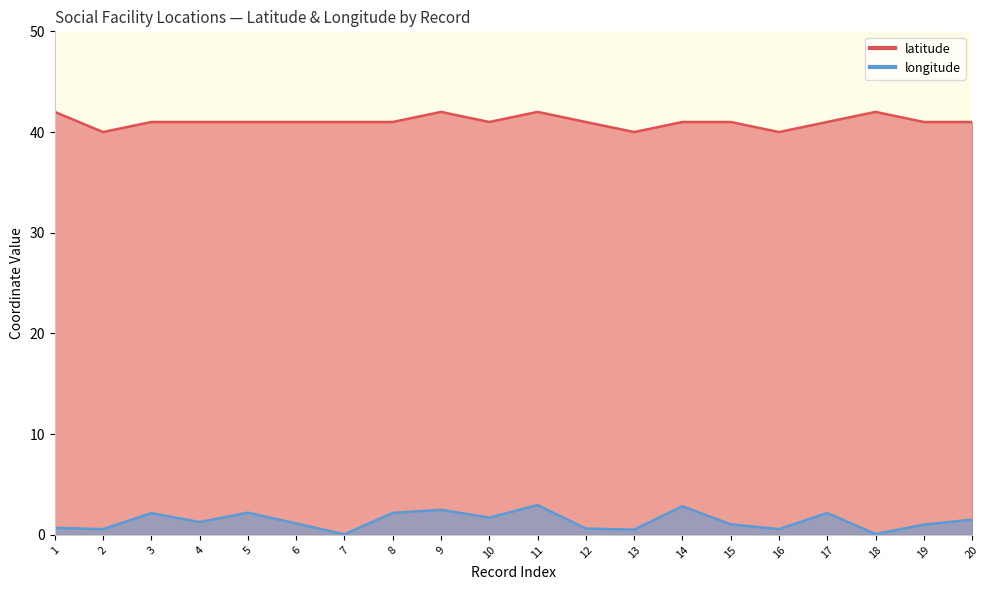

List the labels in order of longitude value, smallest first.

7, 18, 13, 2, 16, 12, 1, 19, 15, 6, 4, 20, 10, 3, 17, 8, 5, 9, 14, 11